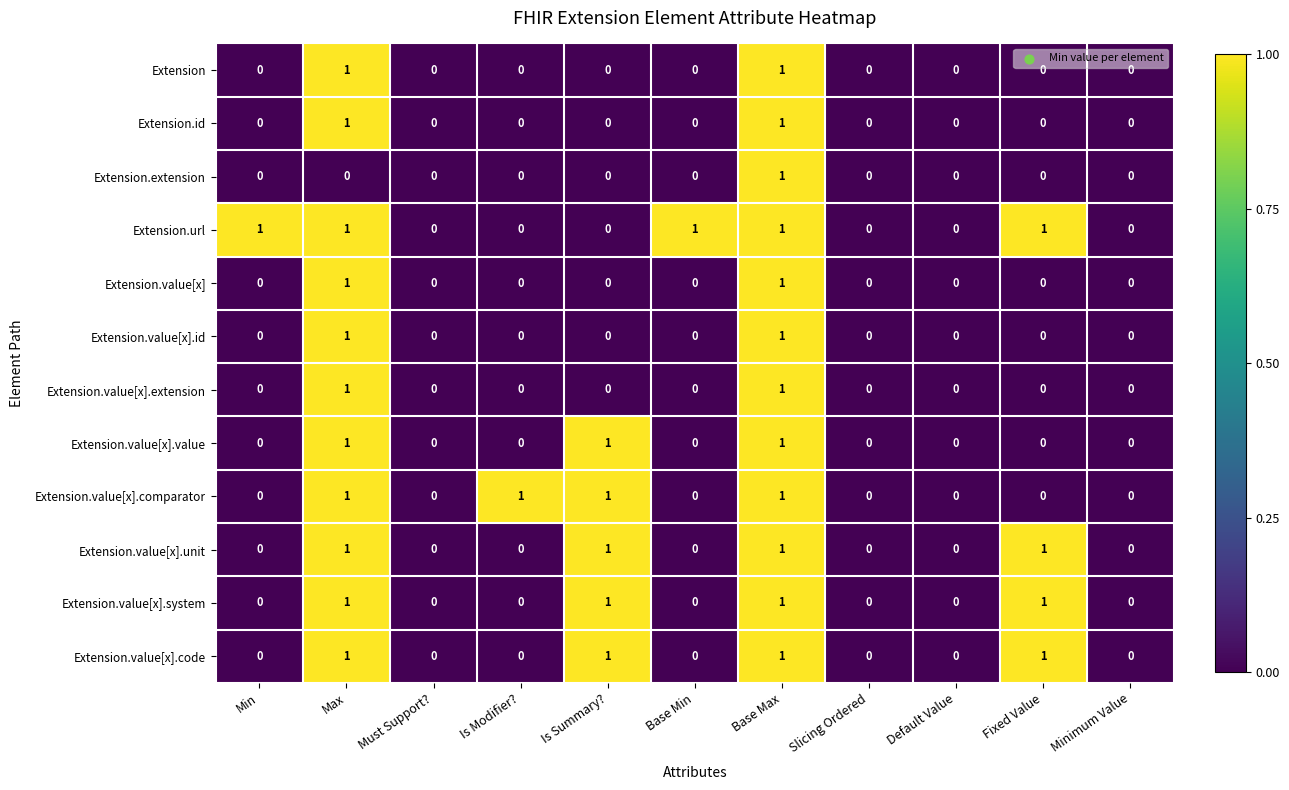

Between Min and Slicing Ordered, which series saw the biggest shift?

Extension.url